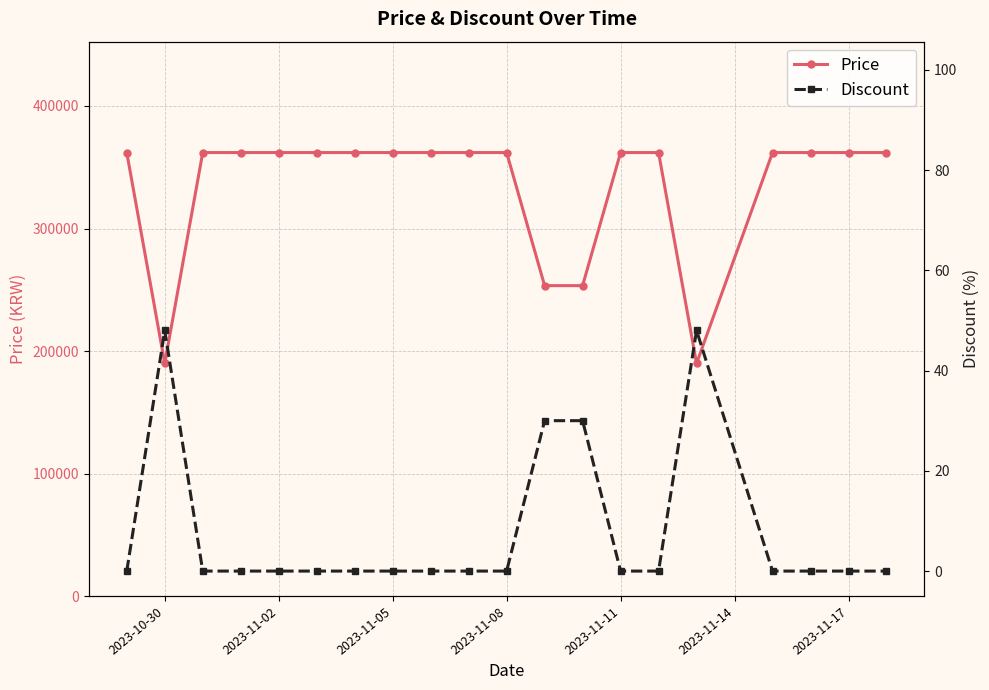

Where is the first local minimum for Price?

2023-10-30